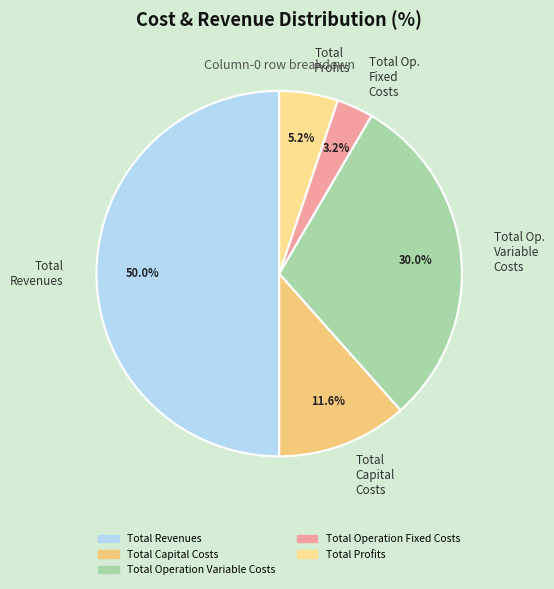

Which slice is the smallest?

Total Op. Fixed Costs